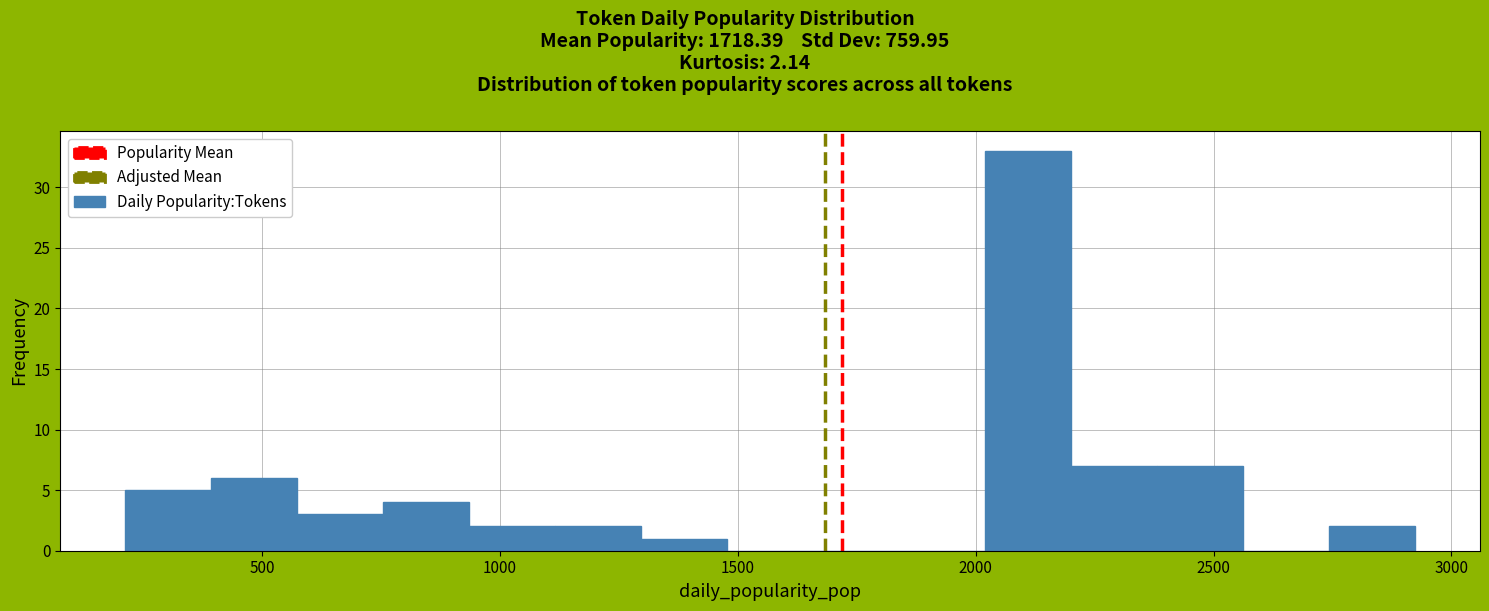

Around what value on the x-axis is the tallest bar? Give the approximate position of its centre, as read against the axis.

2100